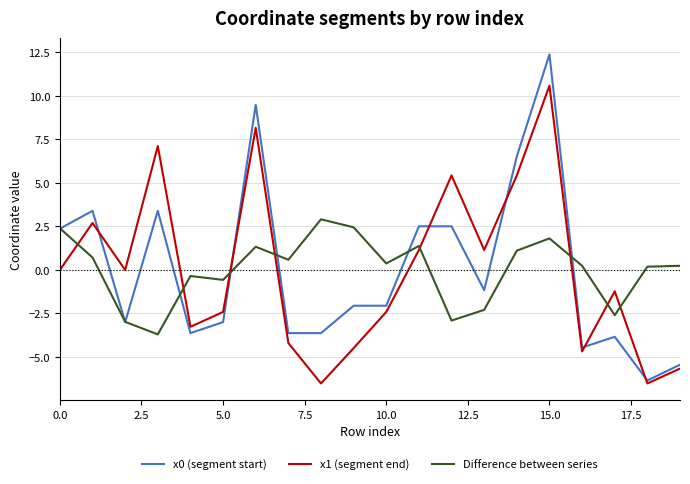

True or false: Difference between series and x1 (segment end) intersect in this chart.

True